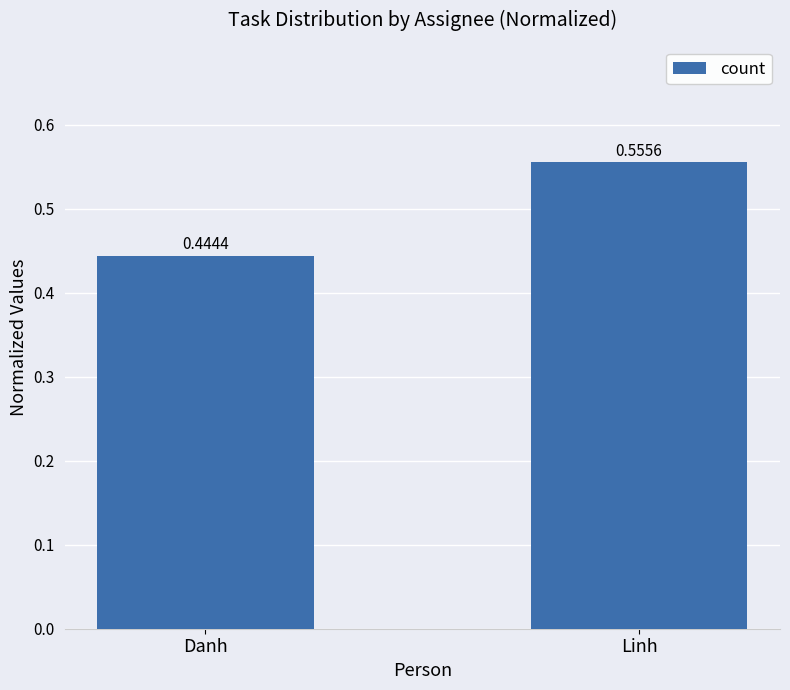

List the labels in order of value, smallest first.

Danh, Linh